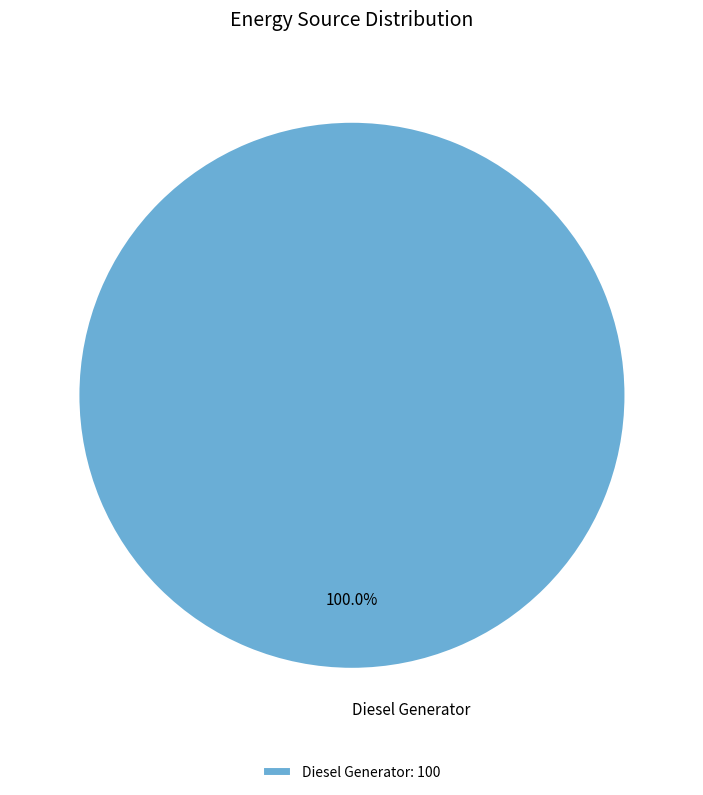

Does Diesel Generator represent more than half of the total?

Yes